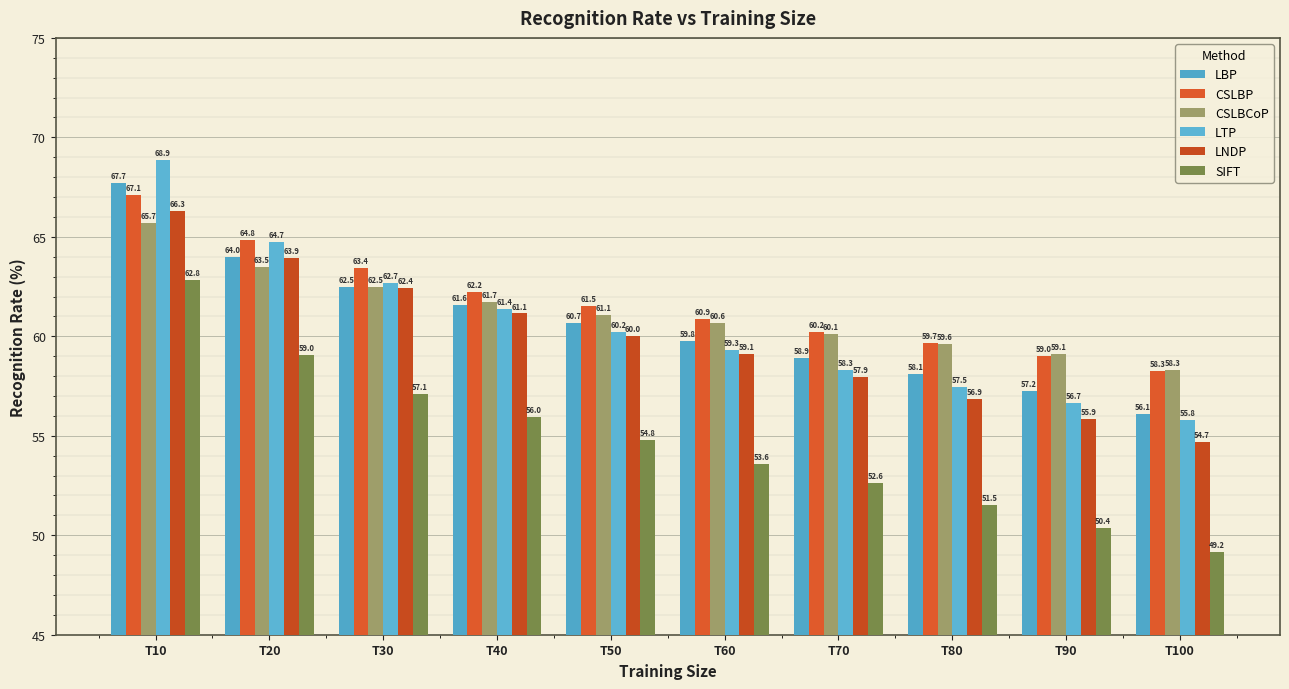

True or false: SIFT has a value of 54.8 at T50.

True